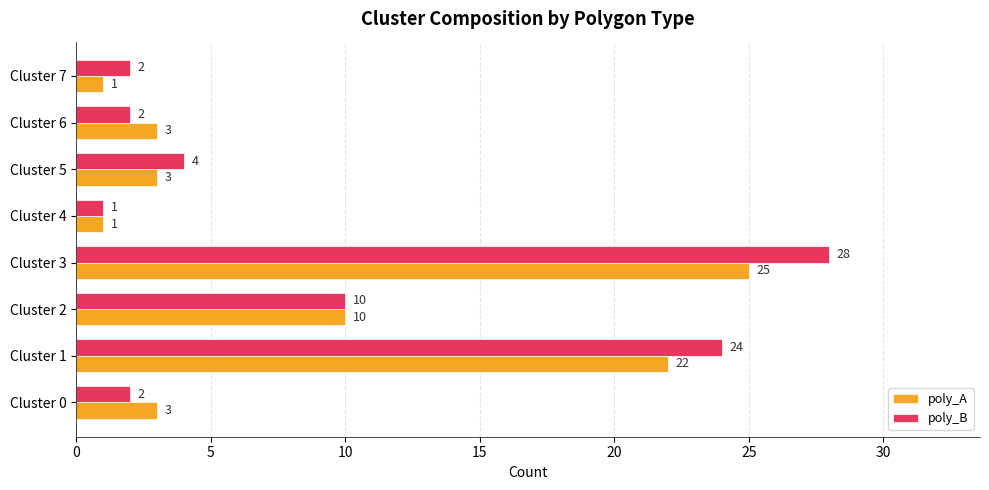

Which series has the widest spread of values?

poly_B